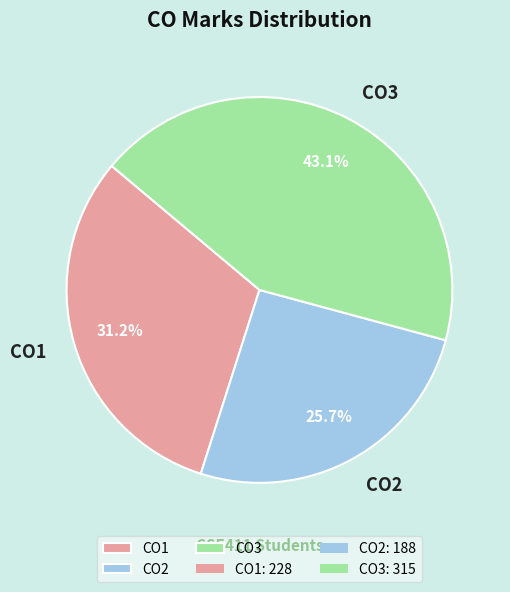

Do CO3 and CO2 together represent more than half of the pie?

Yes